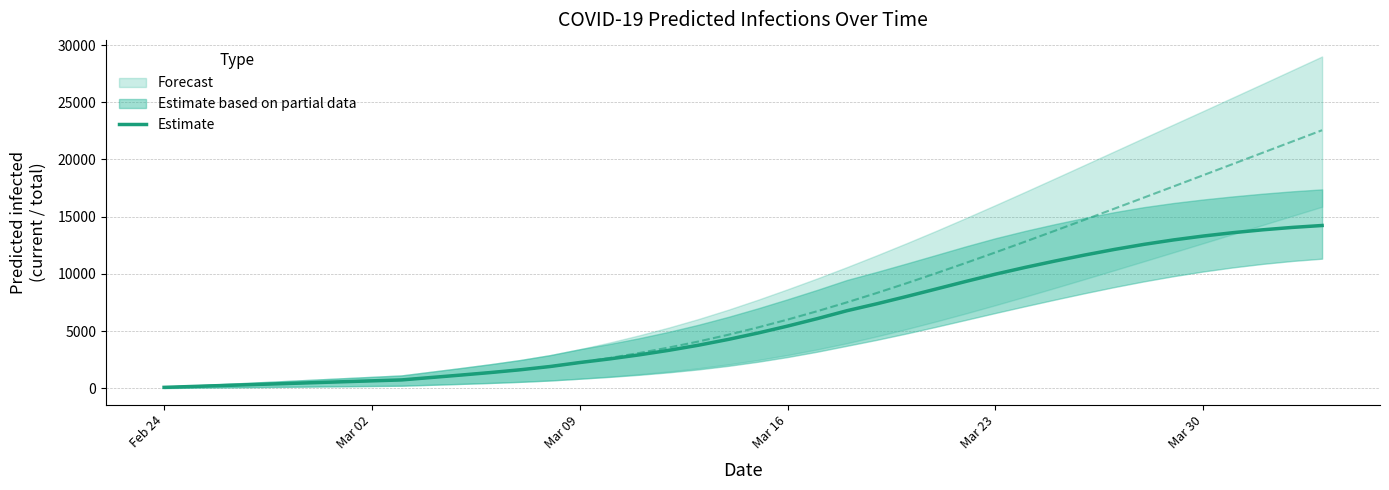

What is the highest value of the Estimate series?

14229